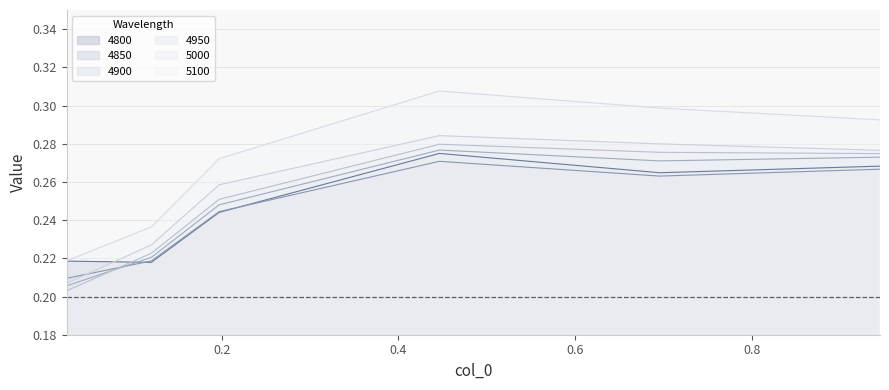

What is the label of the 4th point from the right?

0.1972602739726027